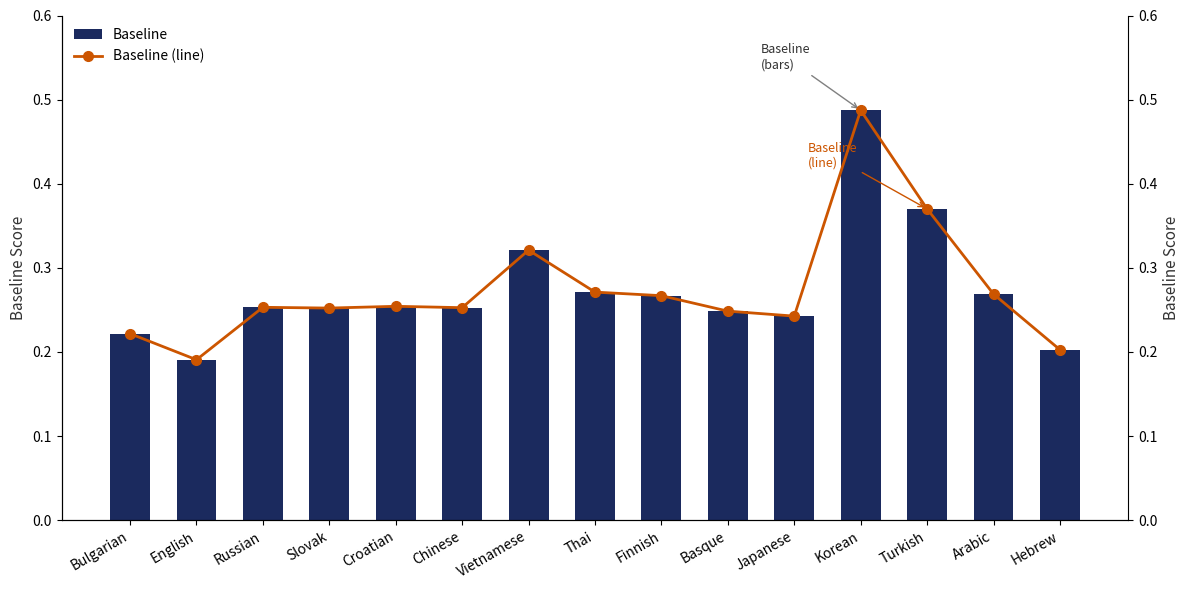

Are the bars horizontal?

No